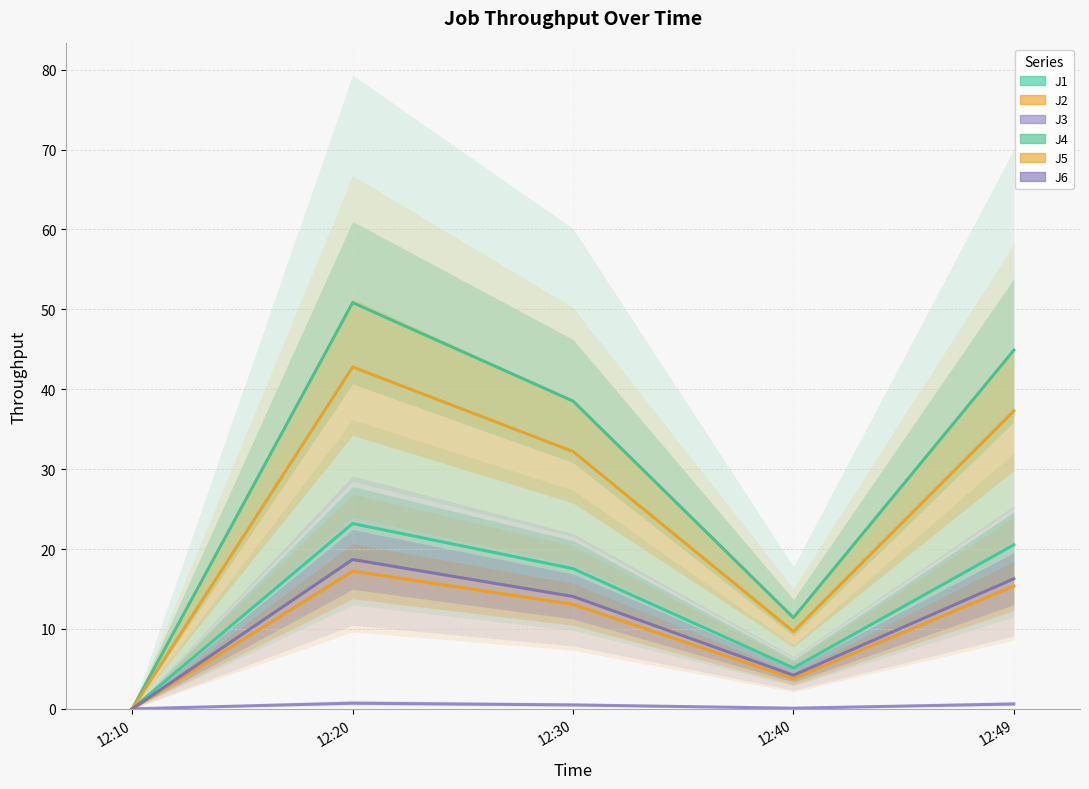

Is it true that J2 equals 6.7 at 12:40?

False